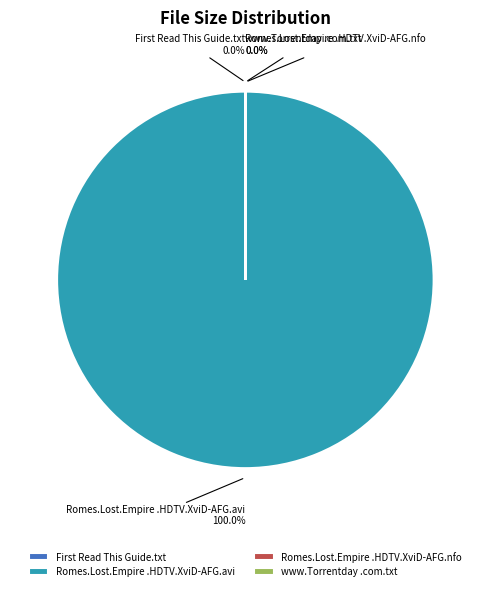

To the nearest percent, what is the difference between the largest and smallest slice percentages?

100%